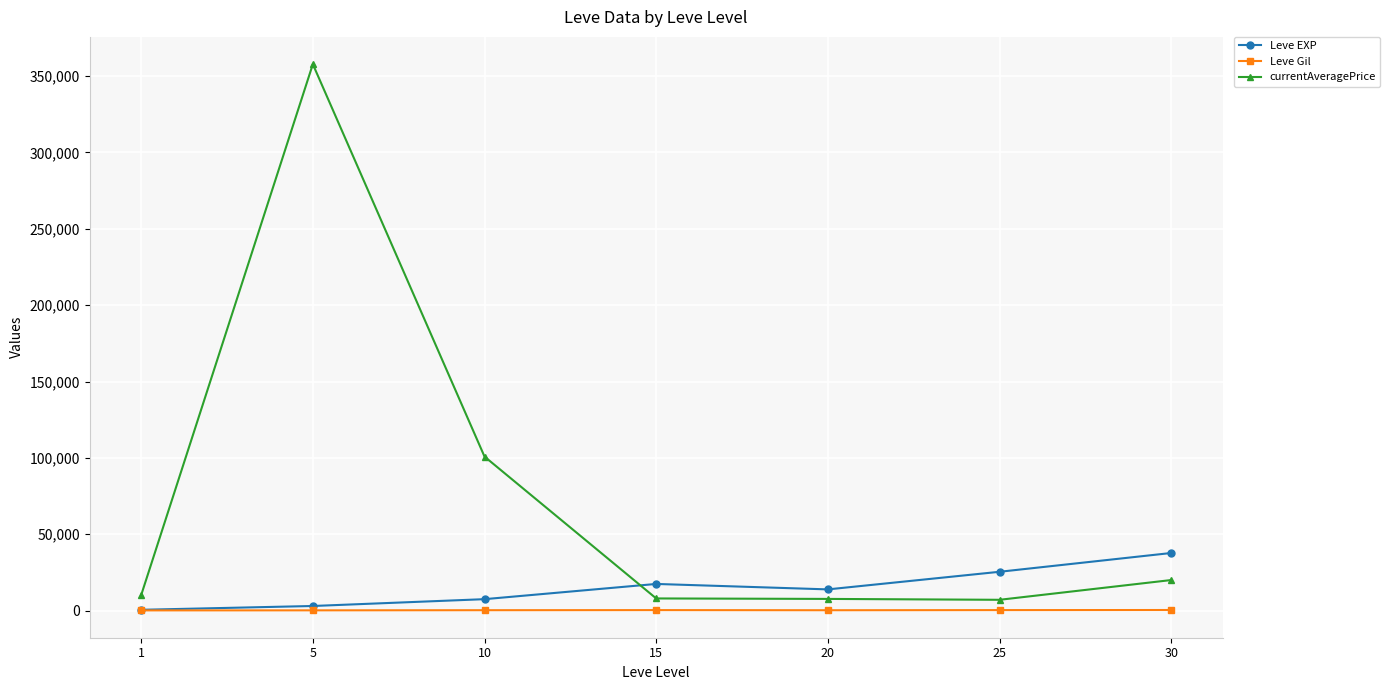

What is the maximum value for currentAveragePrice?

357782.5